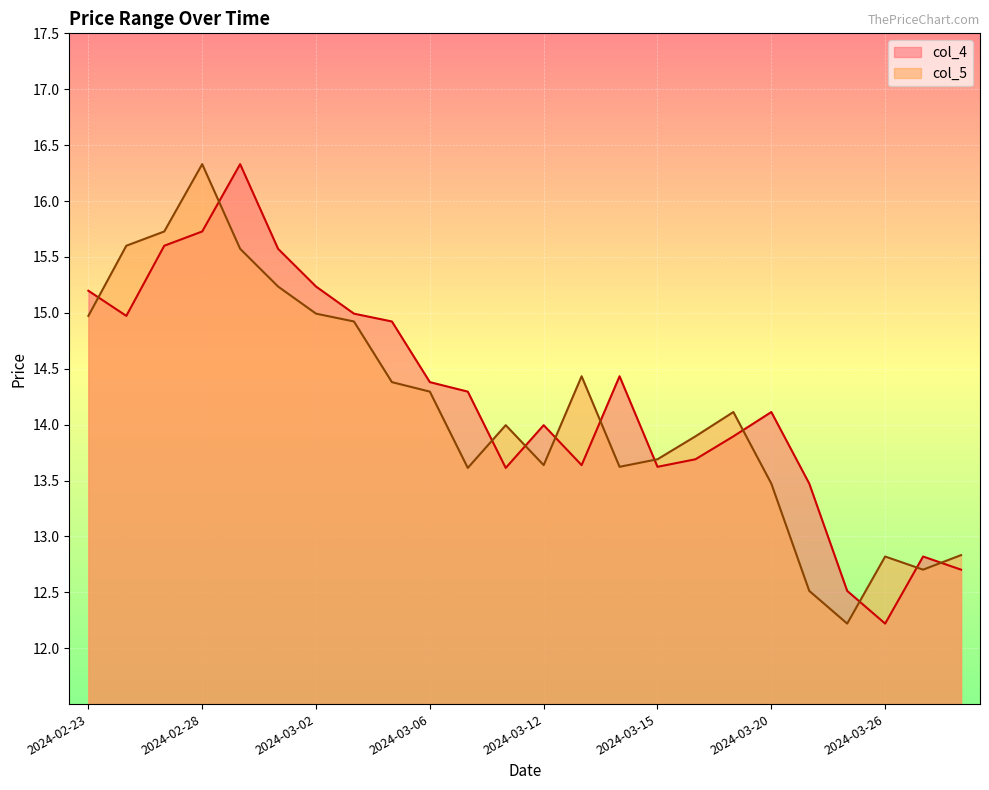

At which label is col_4 closest to 14?

2024-03-12